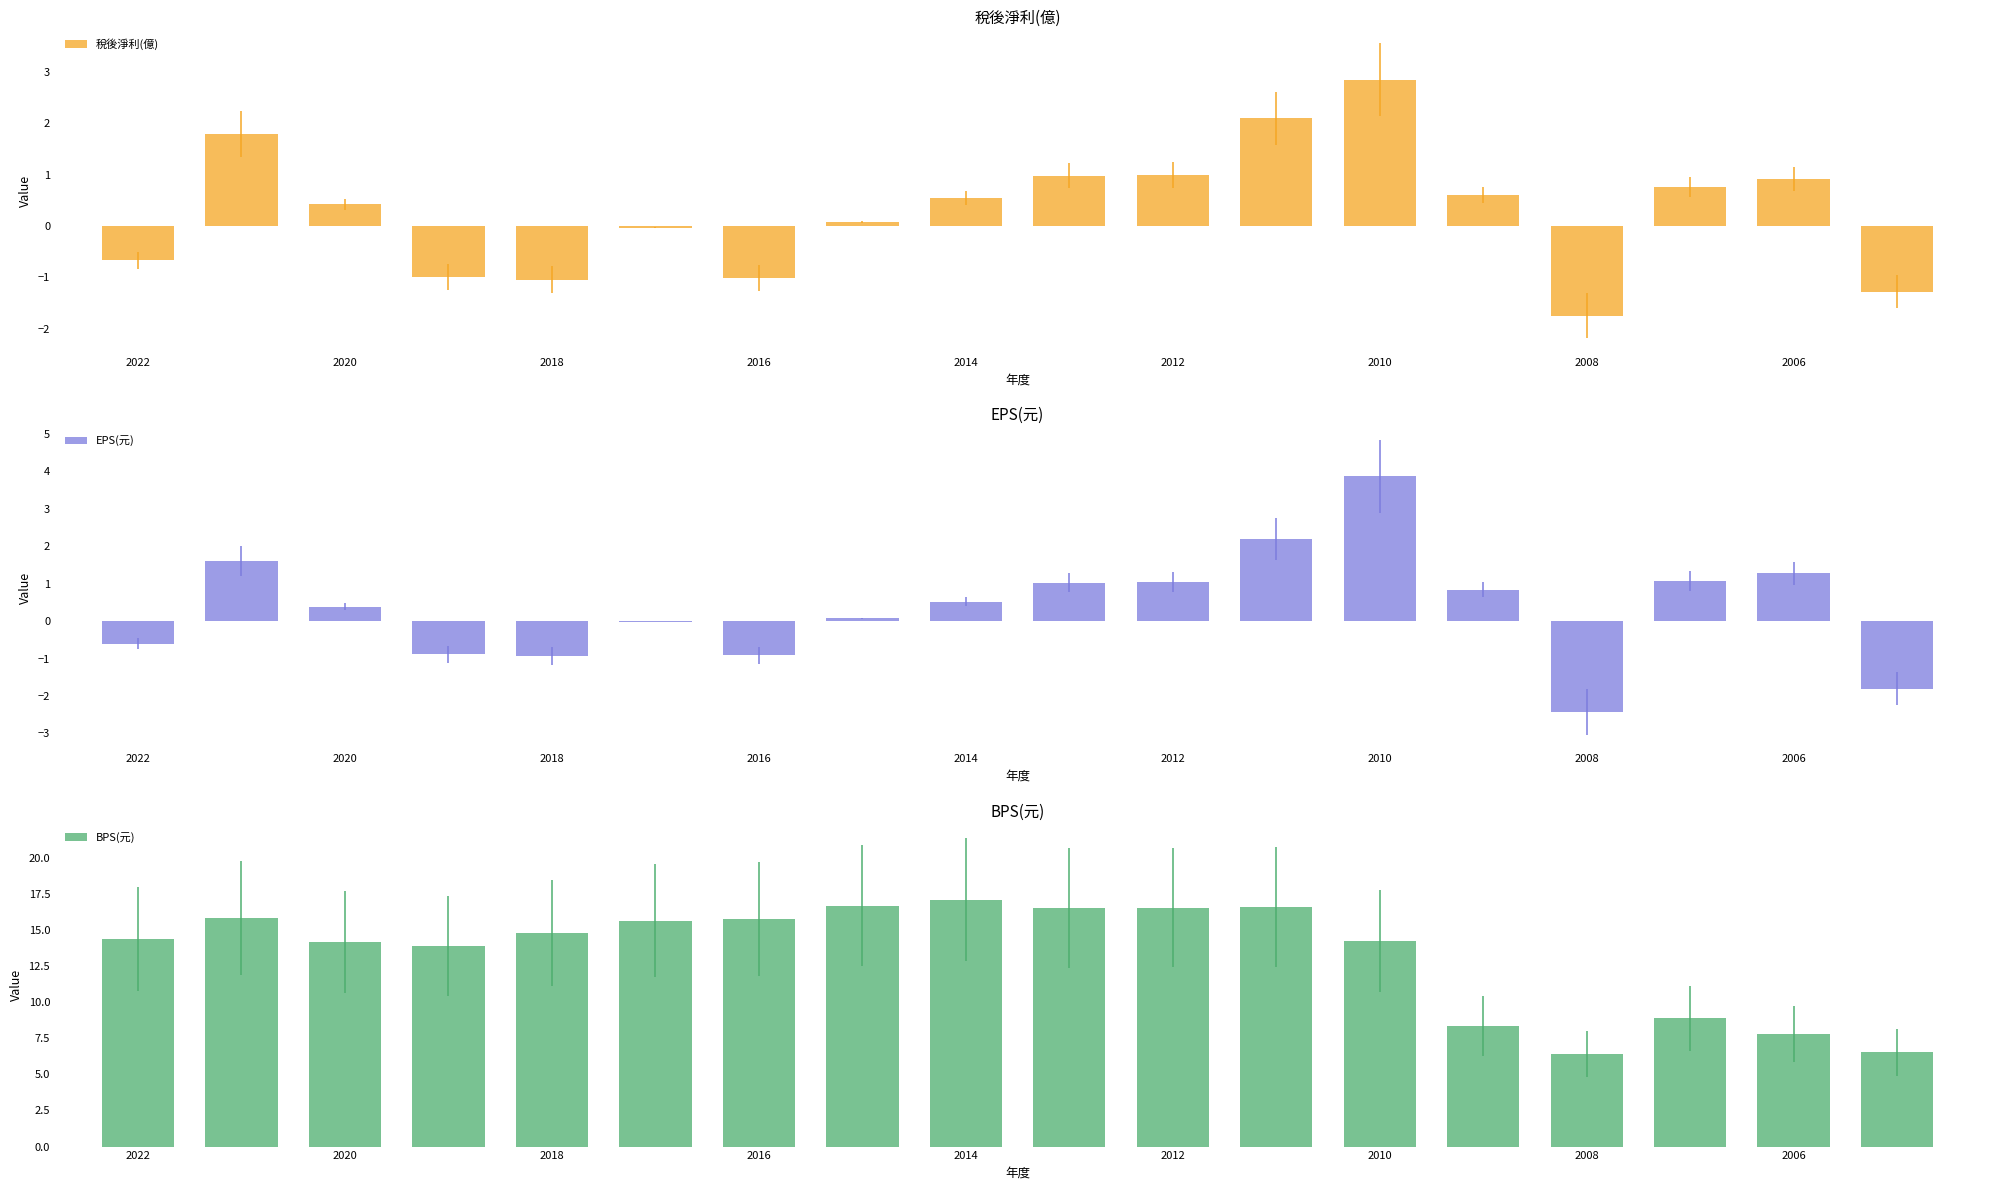

True or false: 稅後淨利(億) has a value of 2.1 at 11.

True